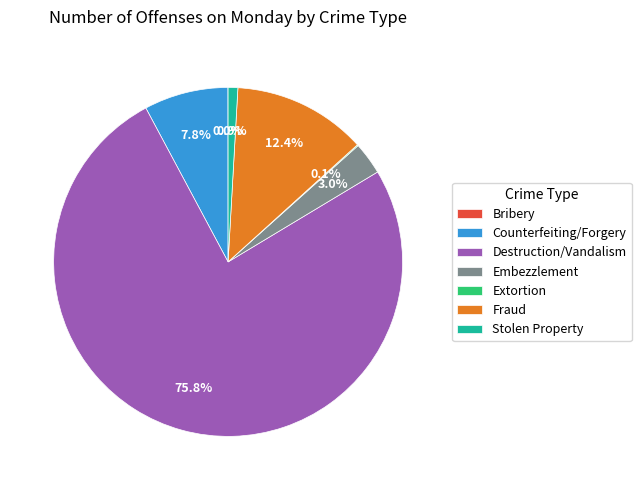

Which slice is the largest?

Destruction/Vandalism